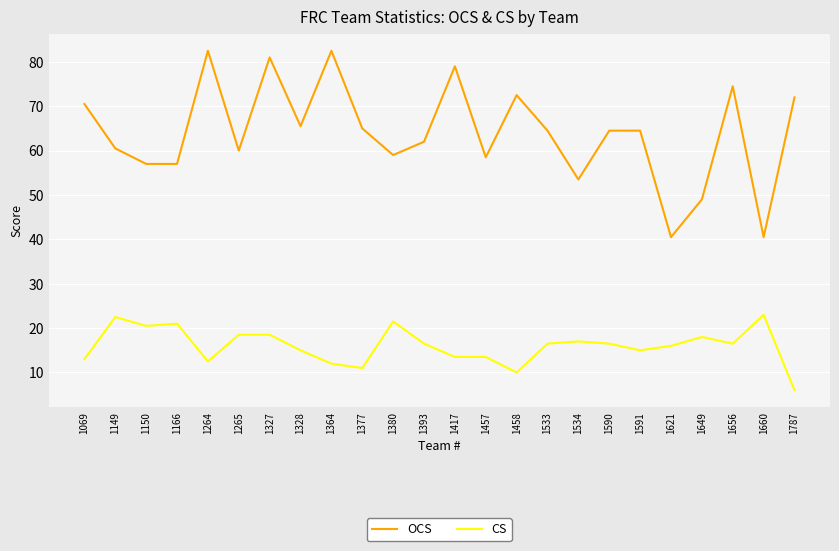

True or false: CS has a value of 16.5 at 1533.

True